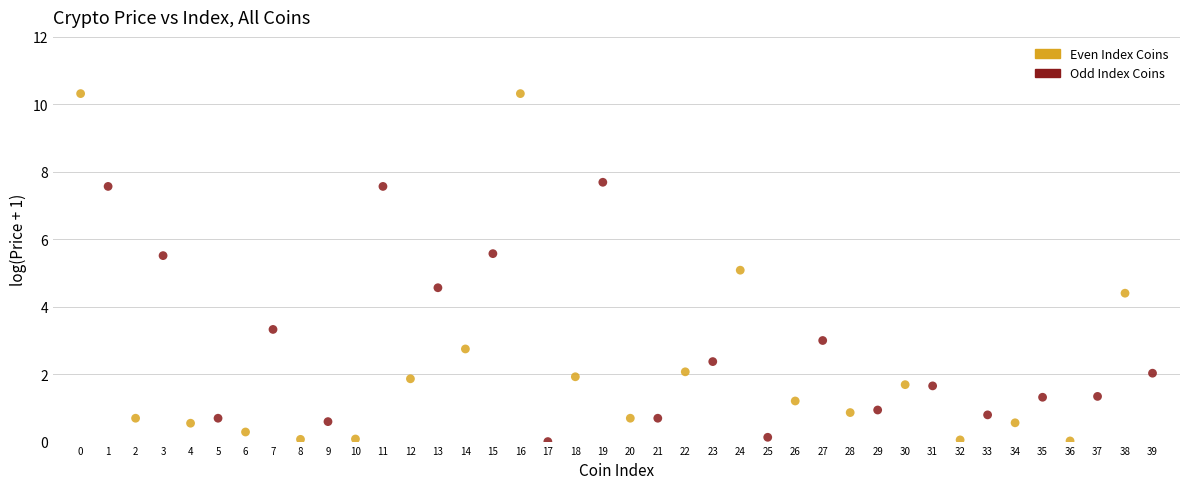

Which series reaches the maximum Y coordinate?

Even Index Coins